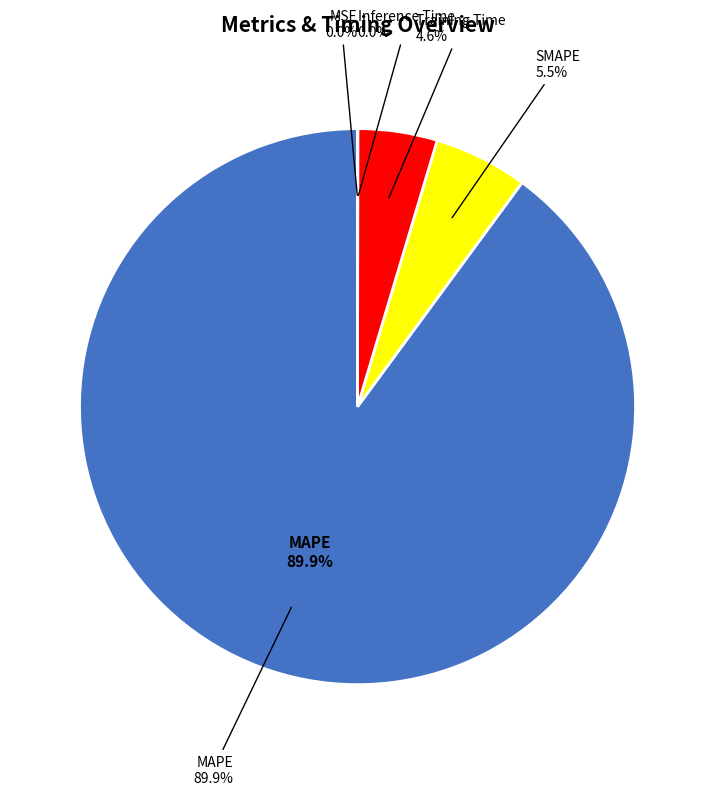

Does MAPE account for over 50% of the chart?

Yes